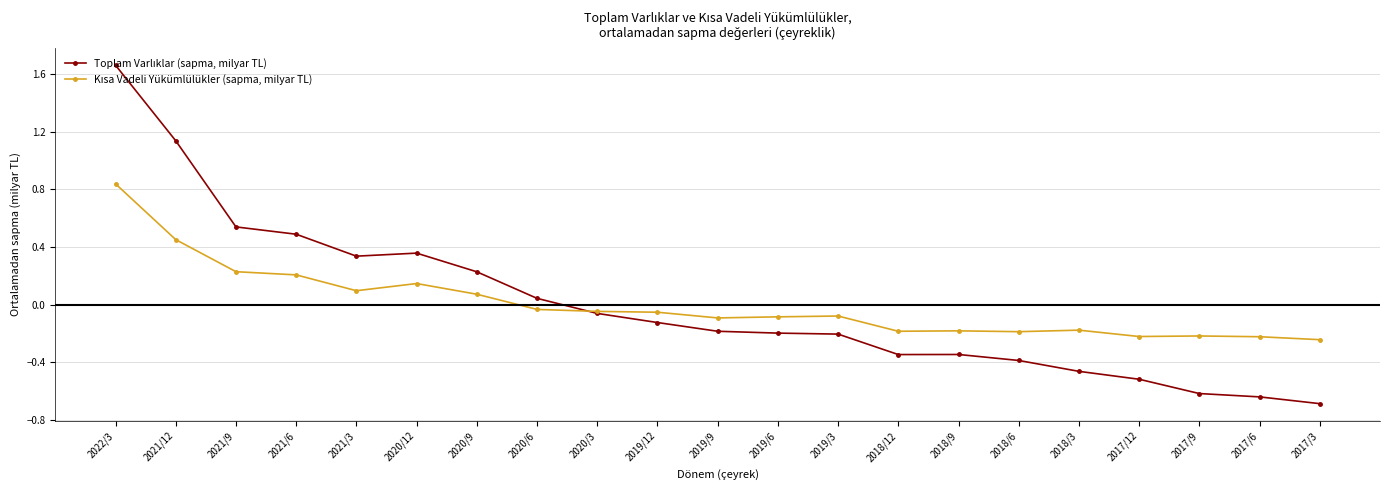

Count the number of data series in this chart.

2